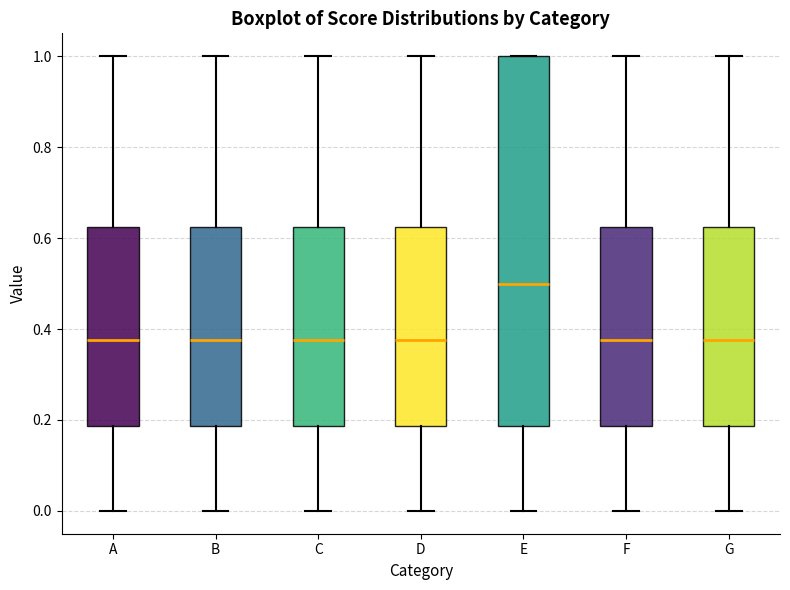

Where does the median line of the box for D sit on the y-axis? The values are not printed on the chart, so give them approximately, as read against the axis.

0.38